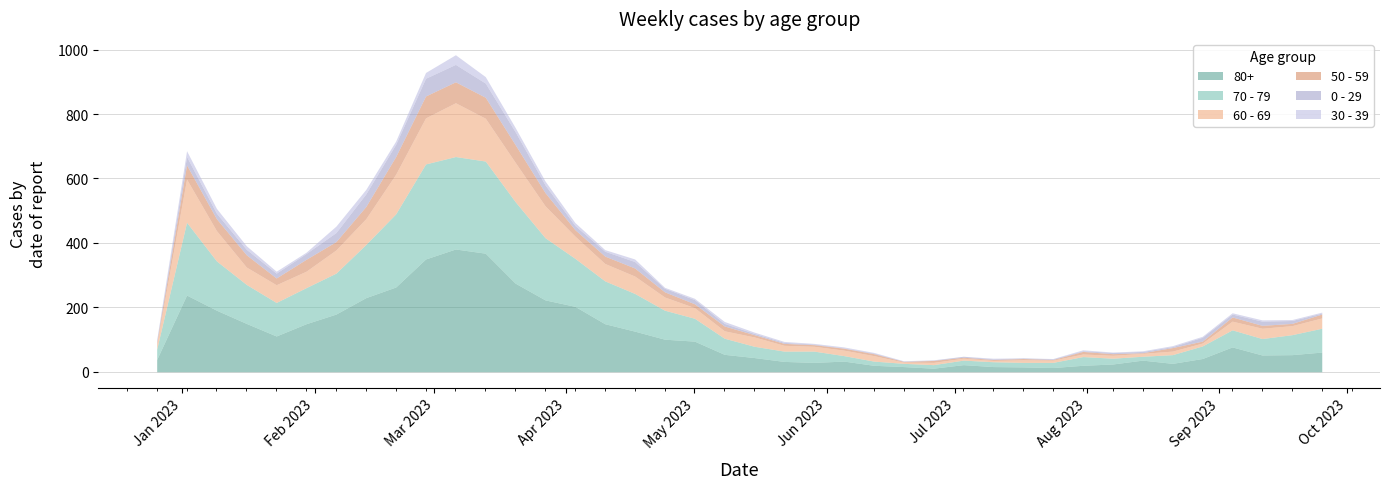

How many interior local valleys does the 50 - 59 series have?

11